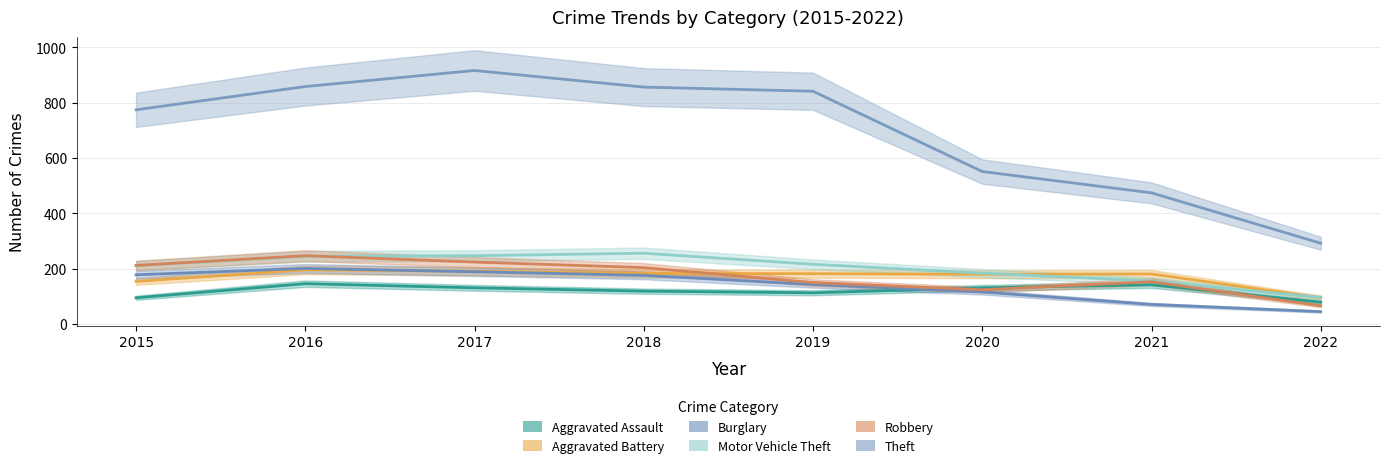

Reading left to right, what are all the values shown in this chart?

Aggravated Assault: 95	146	131	119	113	131	142	79
Aggravated Battery: 154	196	191	183	182	180	181	95
Burglary: 178	201	189	176	143	116	71	45
Motor Vehicle Theft: 211	245	247	256	216	184	156	96
Robbery: 212	247	224	204	150	124	153	66
Theft: 774	858	916	856	841	551	474	292